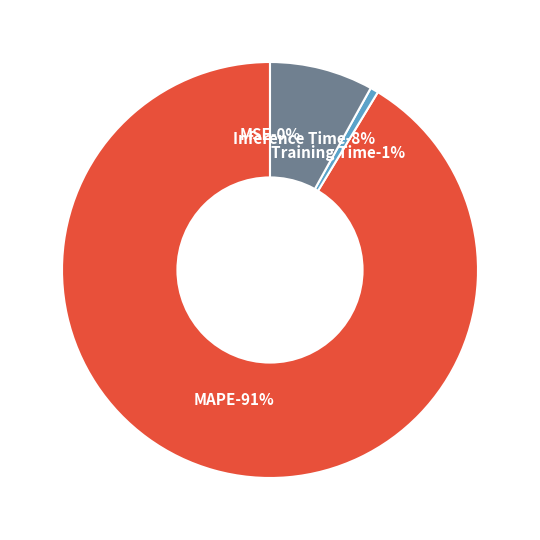

To the nearest percent, what is the difference between the MSE and Training Time slice percentages?

1%